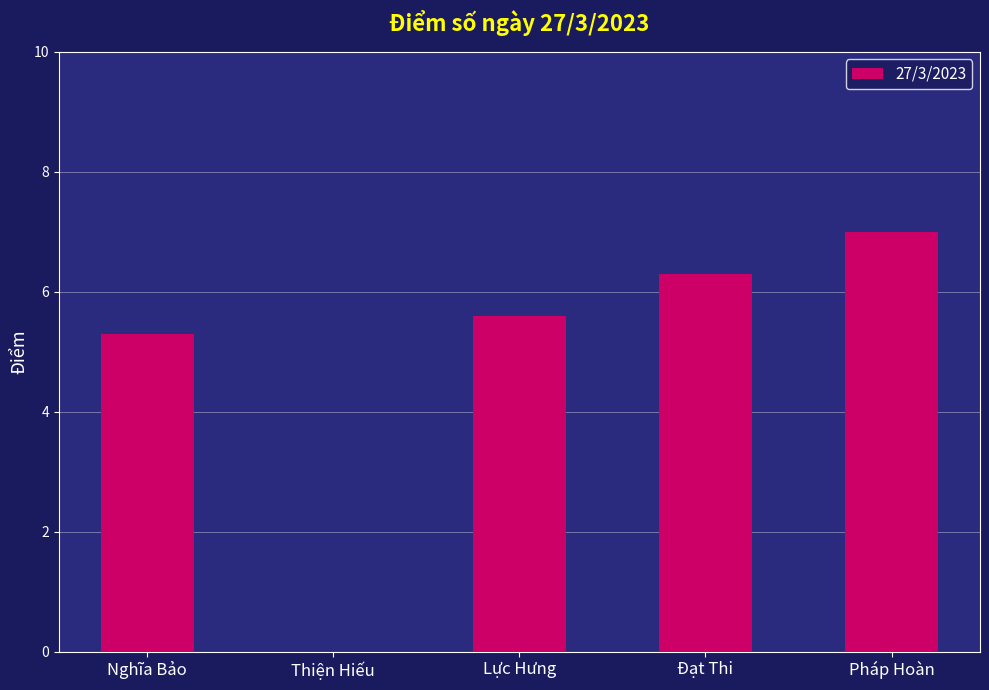

What value does the data have at Pháp Hoàn?

7.0